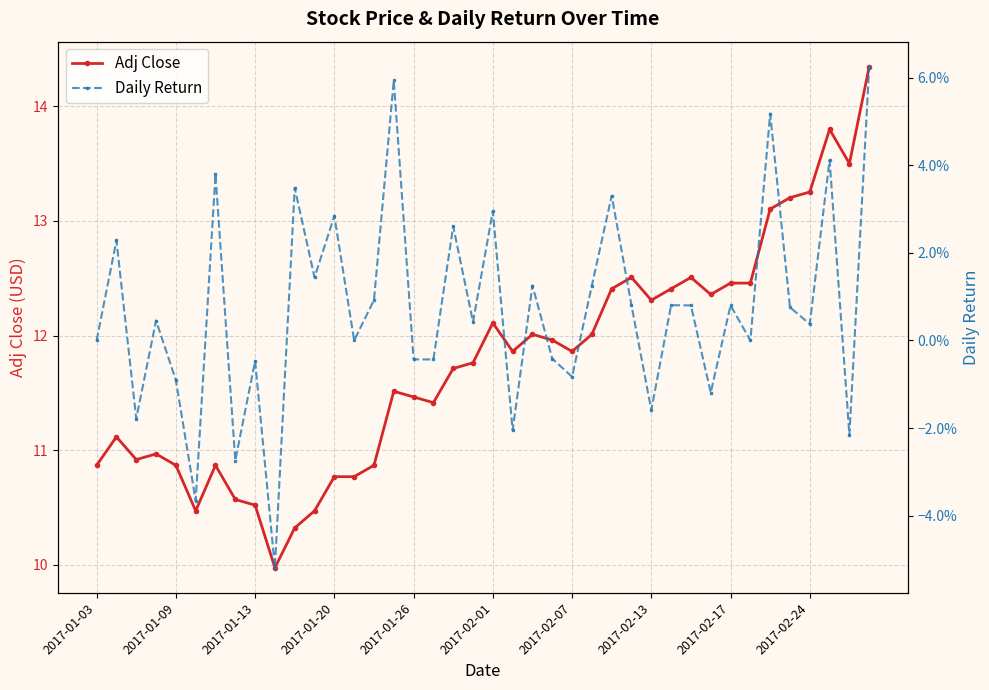

True or false: Adj Close and Daily Return intersect in this chart.

False